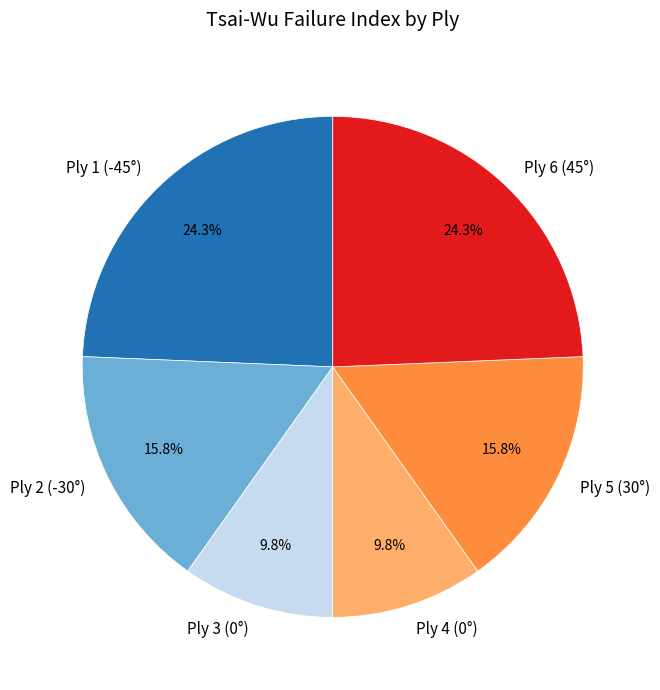

Does Ply 3 (0°) account for over 50% of the chart?

No